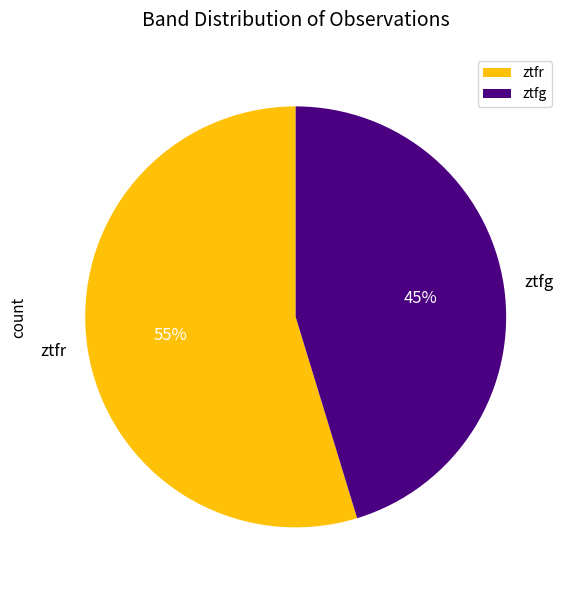

To the nearest percent, what is the combined percentage of ztfg and ztfr?

100%